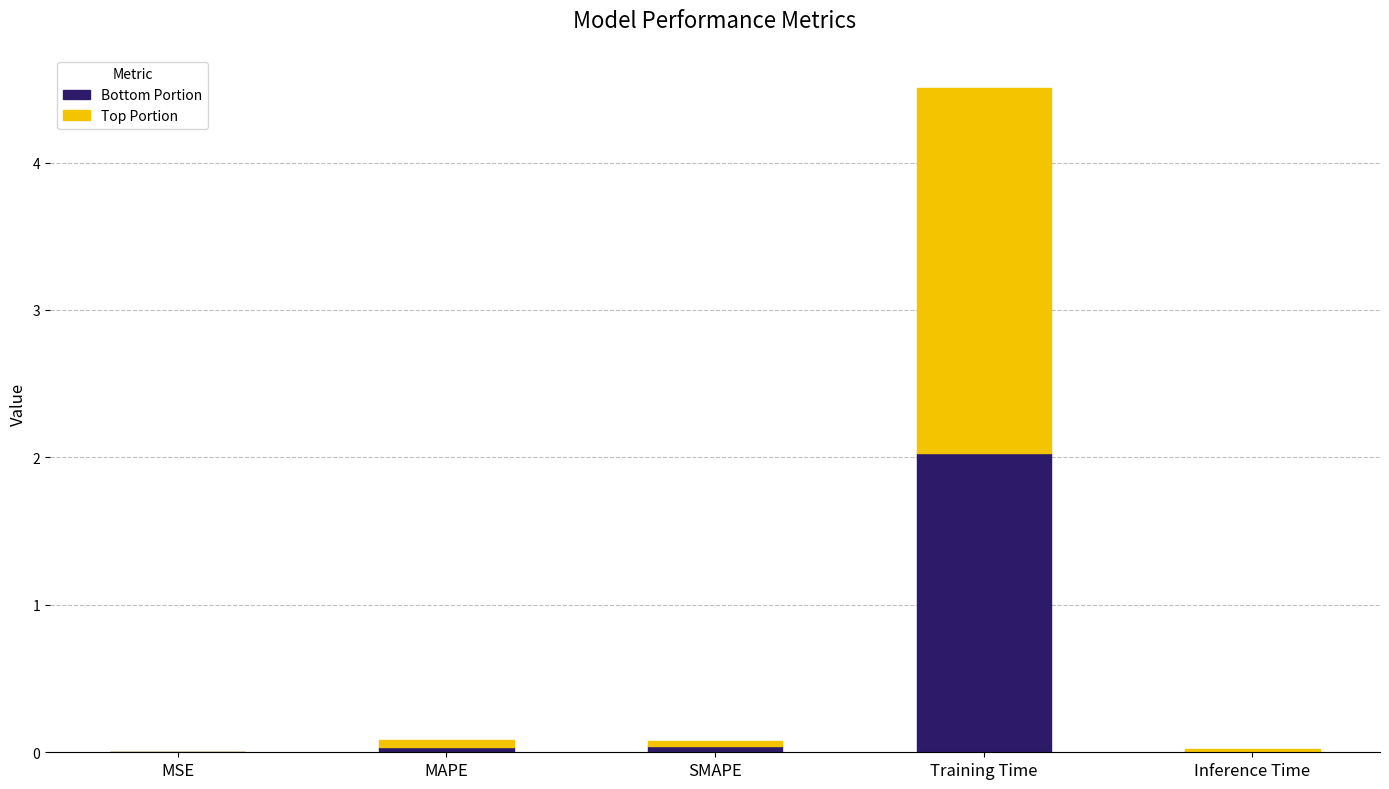

What is the maximum value for Bottom Portion?

2.0